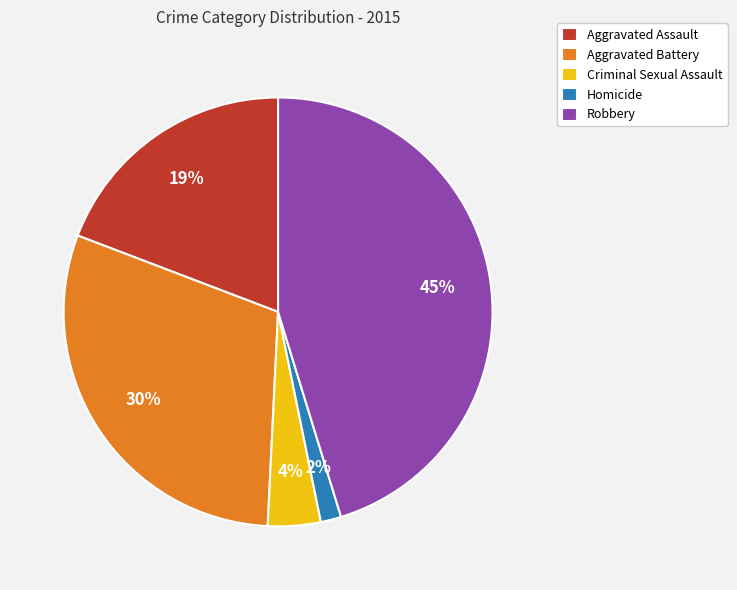

The Homicide slice represents 2% of the pie. True or false?

True